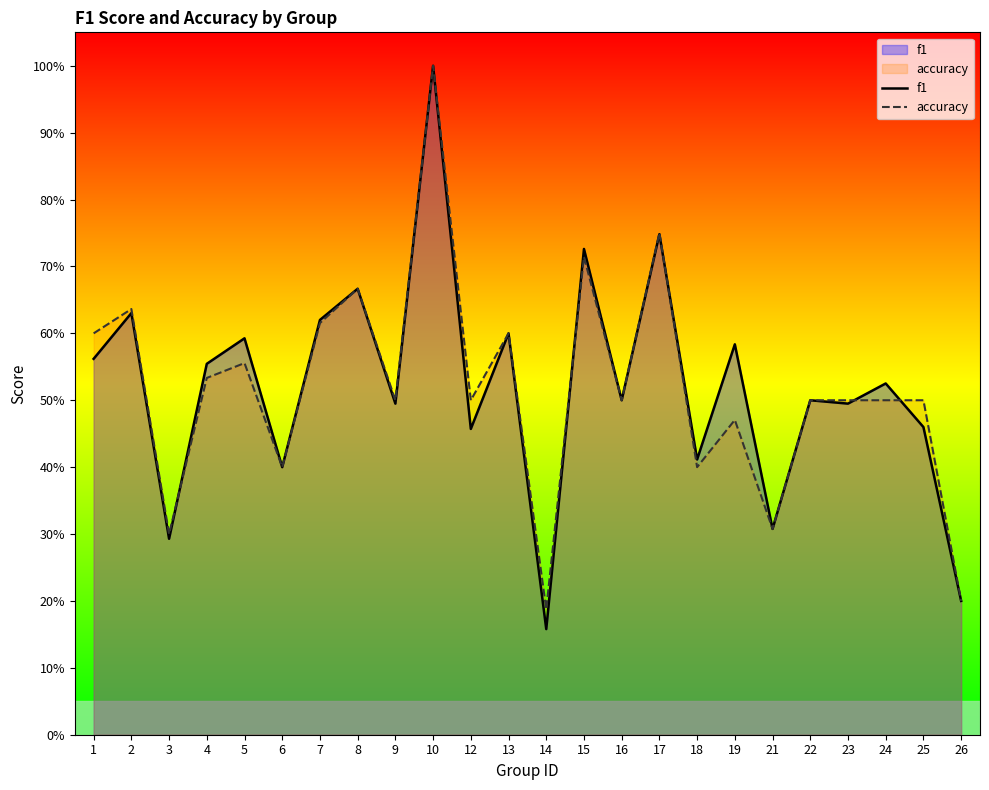

What is the value of the f1 point at the 12th from the left?

0.6